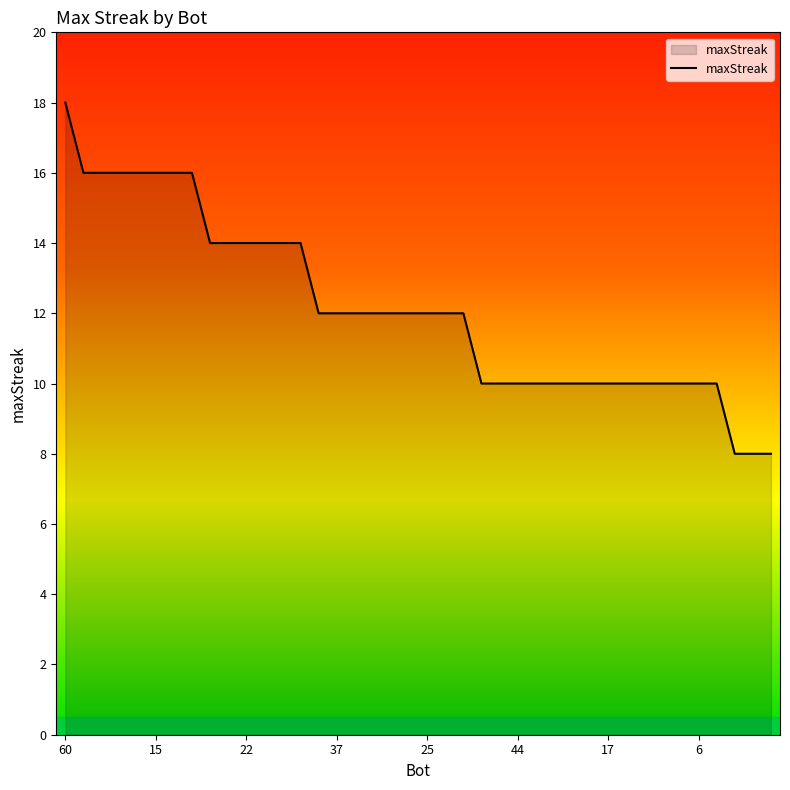

What is the difference between the maximum and minimum values?

10